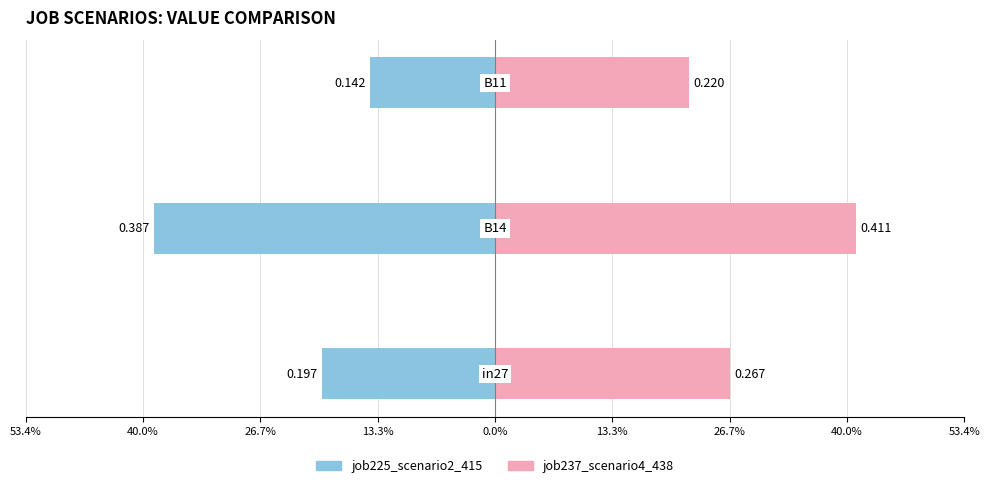

What is the difference between the highest and lowest values at 40.0%?

0.8